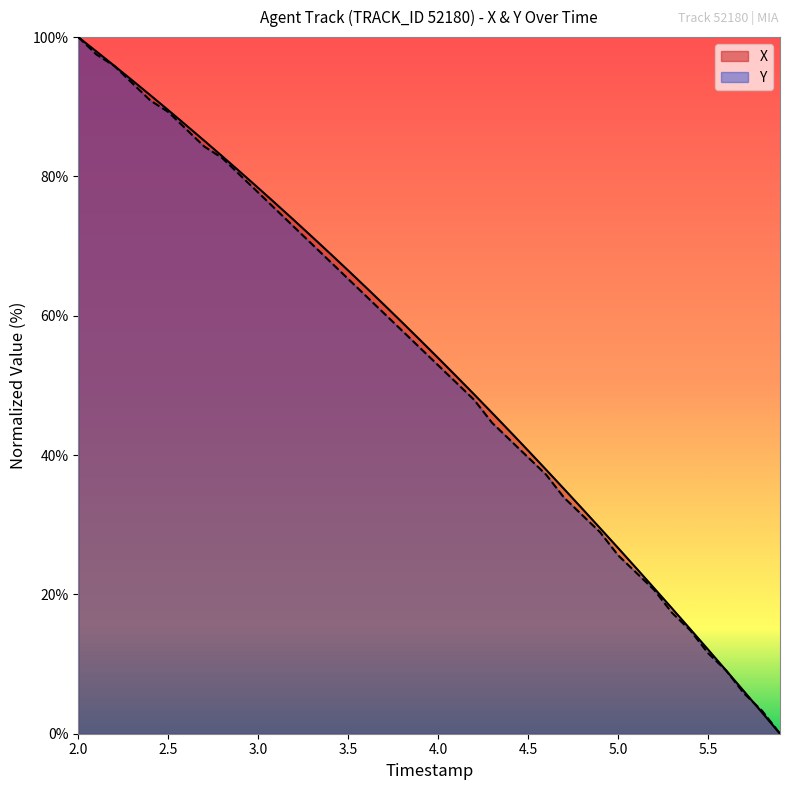

Is it true that Y equals 52.4 at 2.0?

False